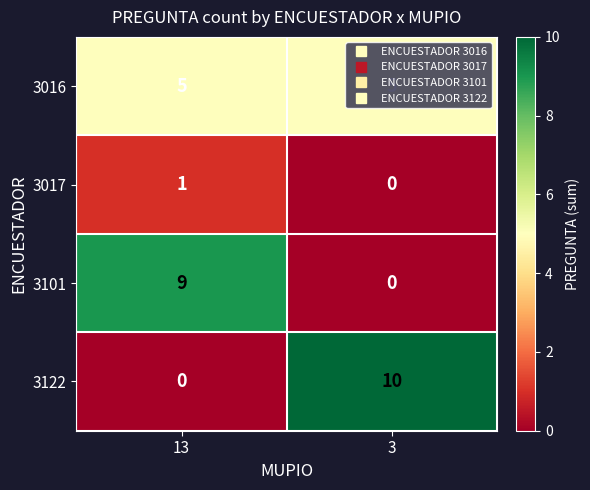

The value of 3122 at 13 is 0. True or false?

True